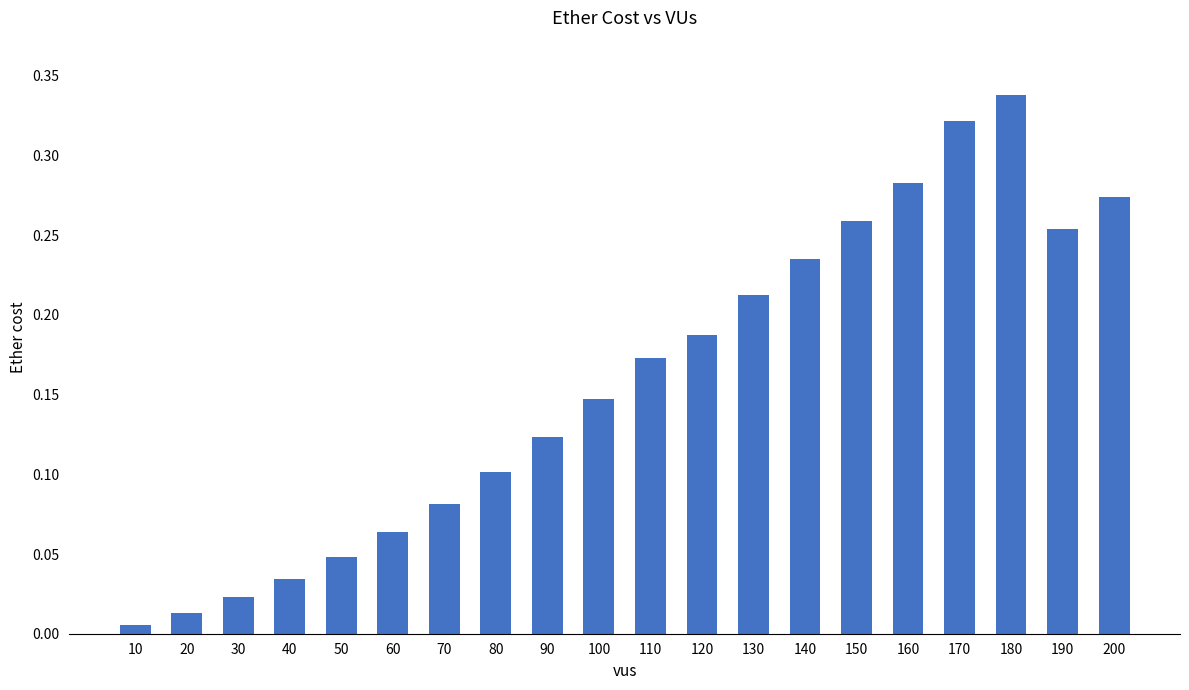

Rank the categories by value from highest to lowest.

180, 170, 160, 200, 150, 190, 140, 130, 120, 110, 100, 90, 80, 70, 60, 50, 40, 30, 20, 10